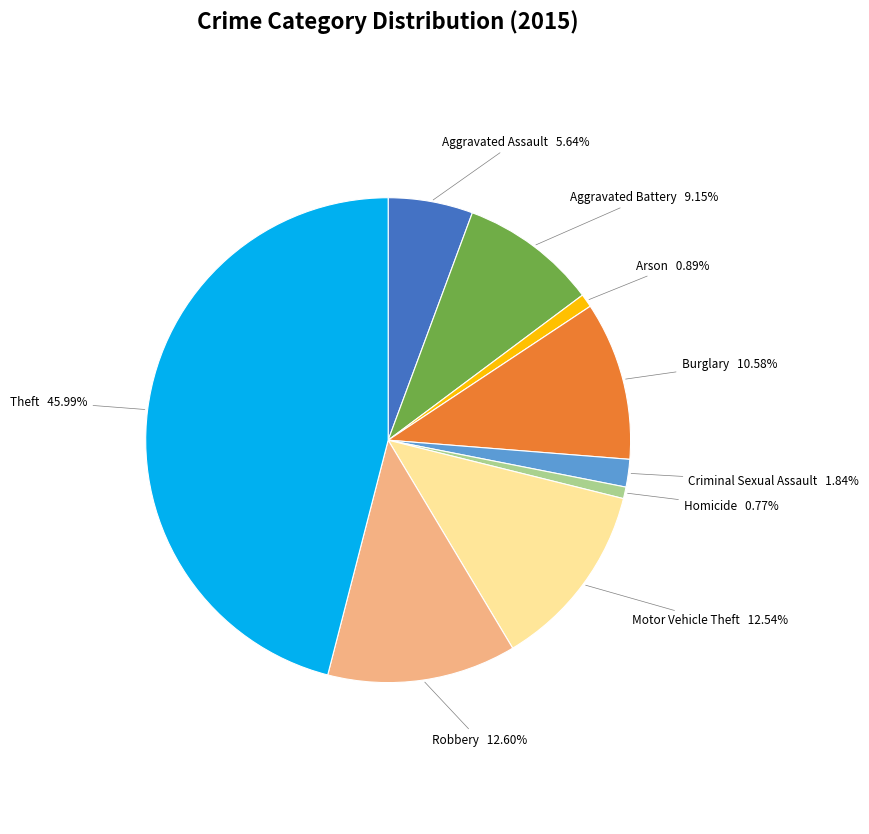

The Criminal Sexual Assault slice represents 7% of the pie. True or false?

False